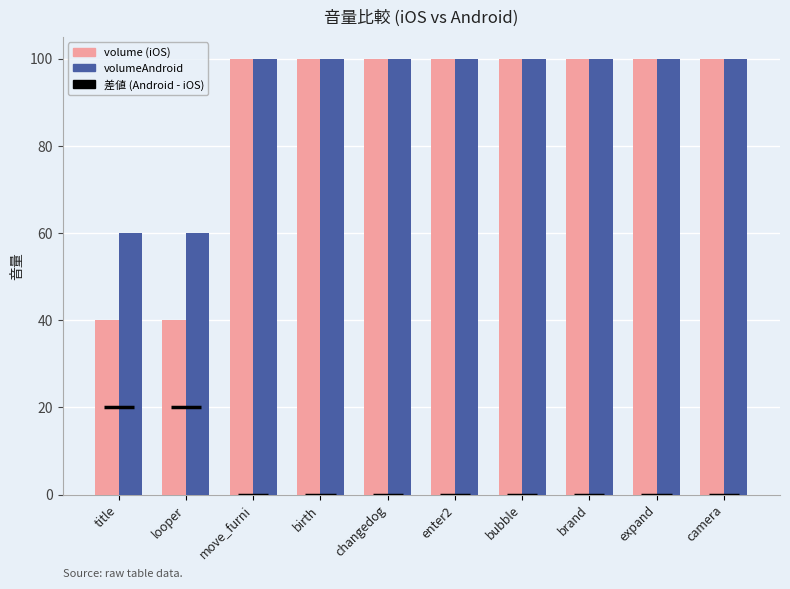

Is it true that volume equals 172 at birth?

False